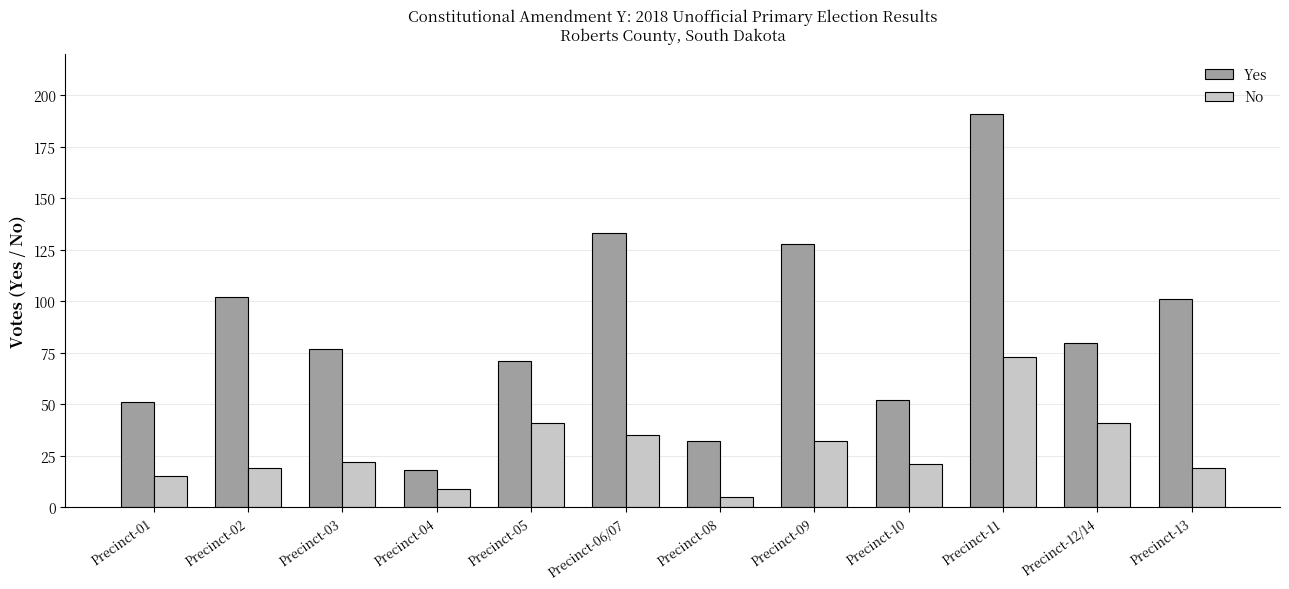

Which series has the largest range (max minus min)?

Yes